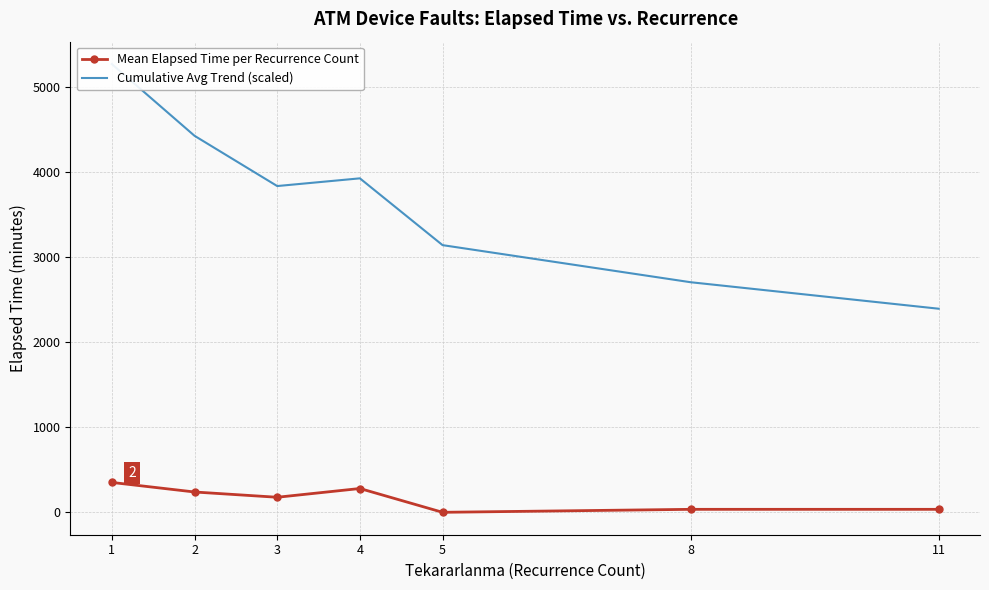

What is the difference between the maximum and second lowest values in the Mean Elapsed Time per Recurrence Count series?

316.5